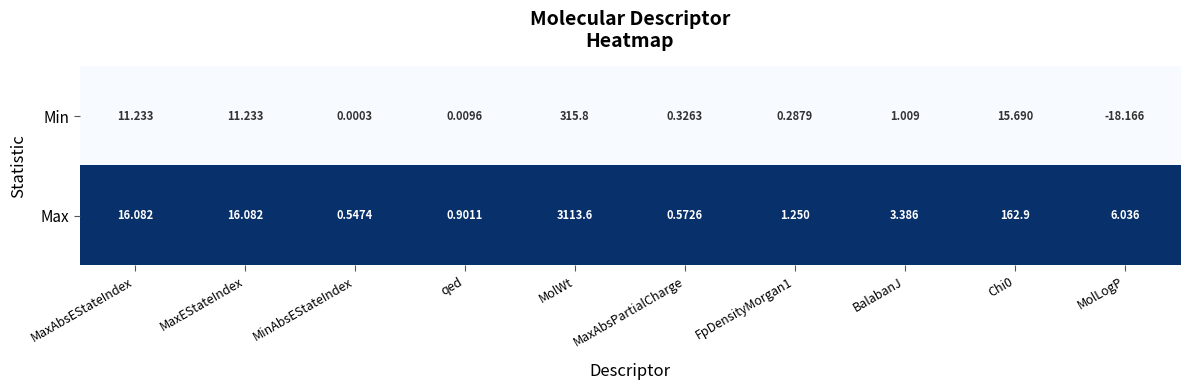

At how many categories does at least one series exceed 0?

10